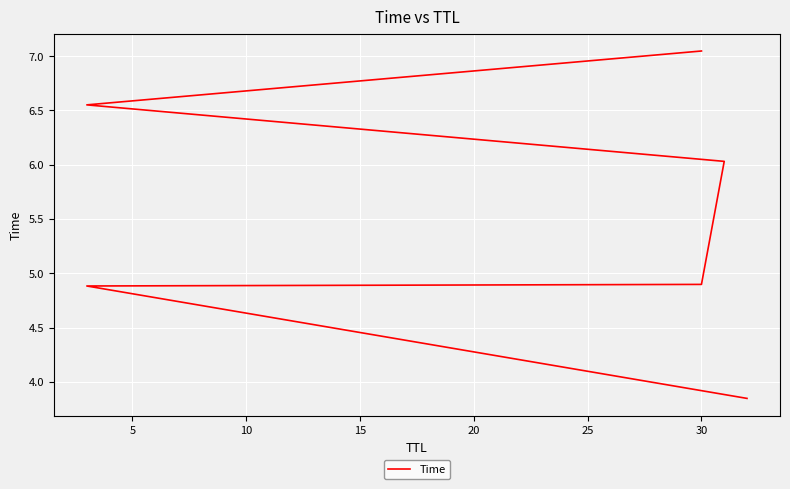

True or false: the data has more than 0 interior local peaks.

False